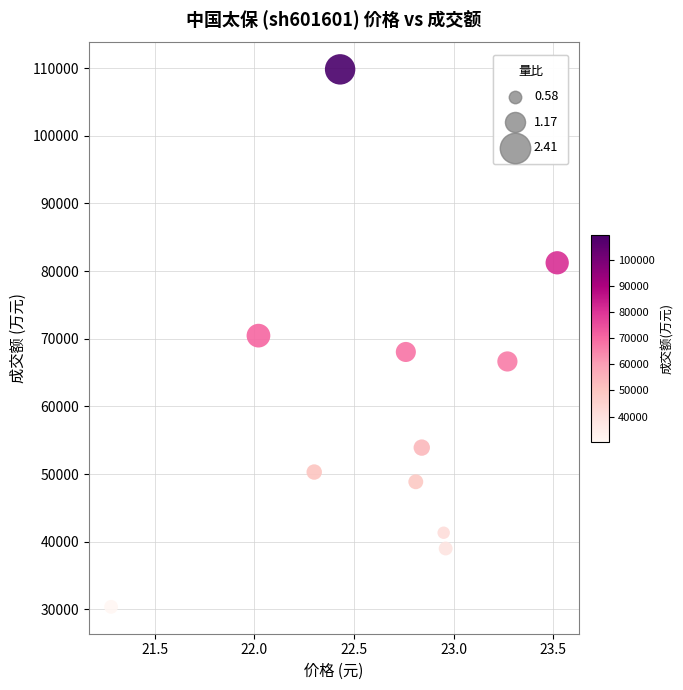

What is the average Y value?

59999